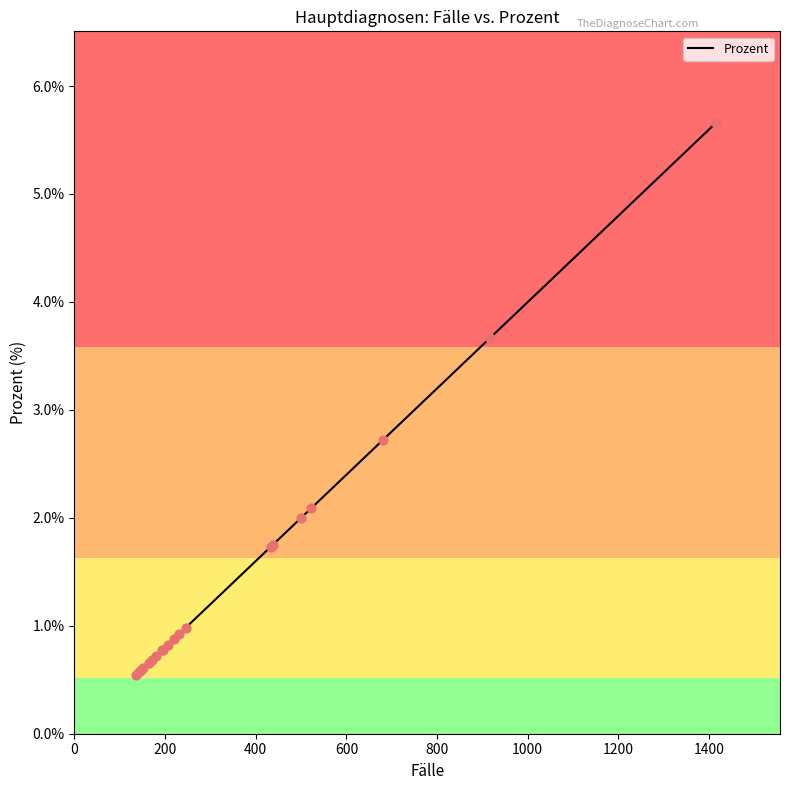

What is the difference between the maximum and minimum values?

5.1